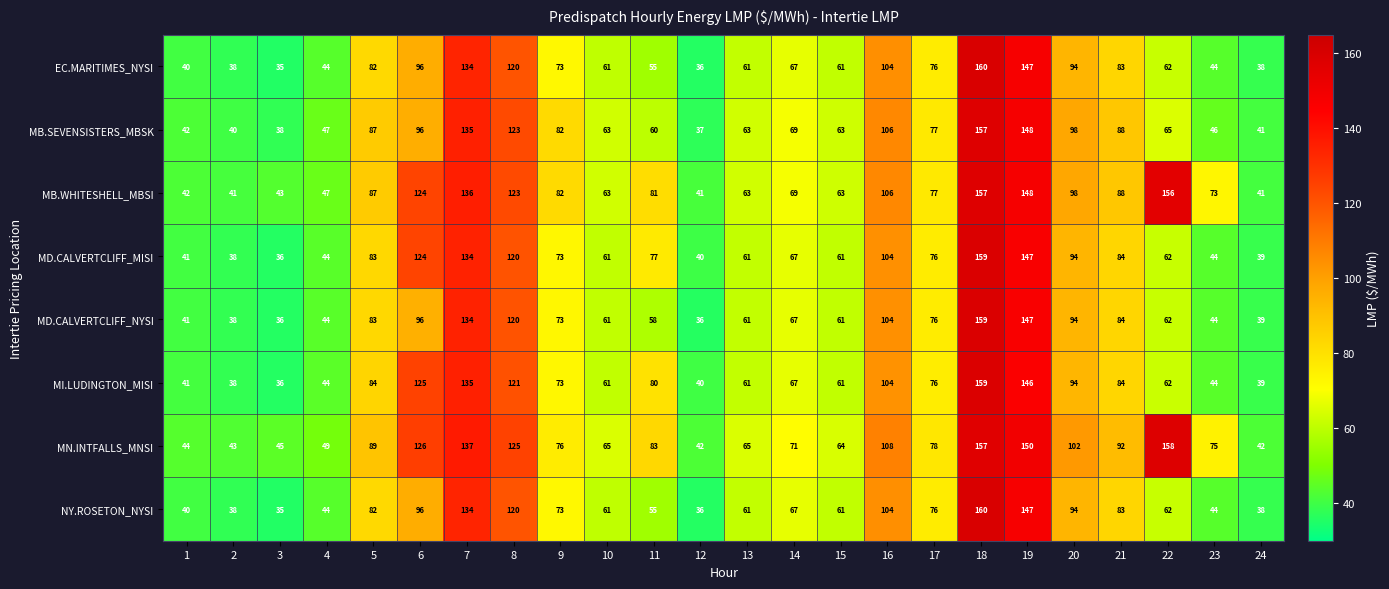

Count the number of categories in the chart.

24